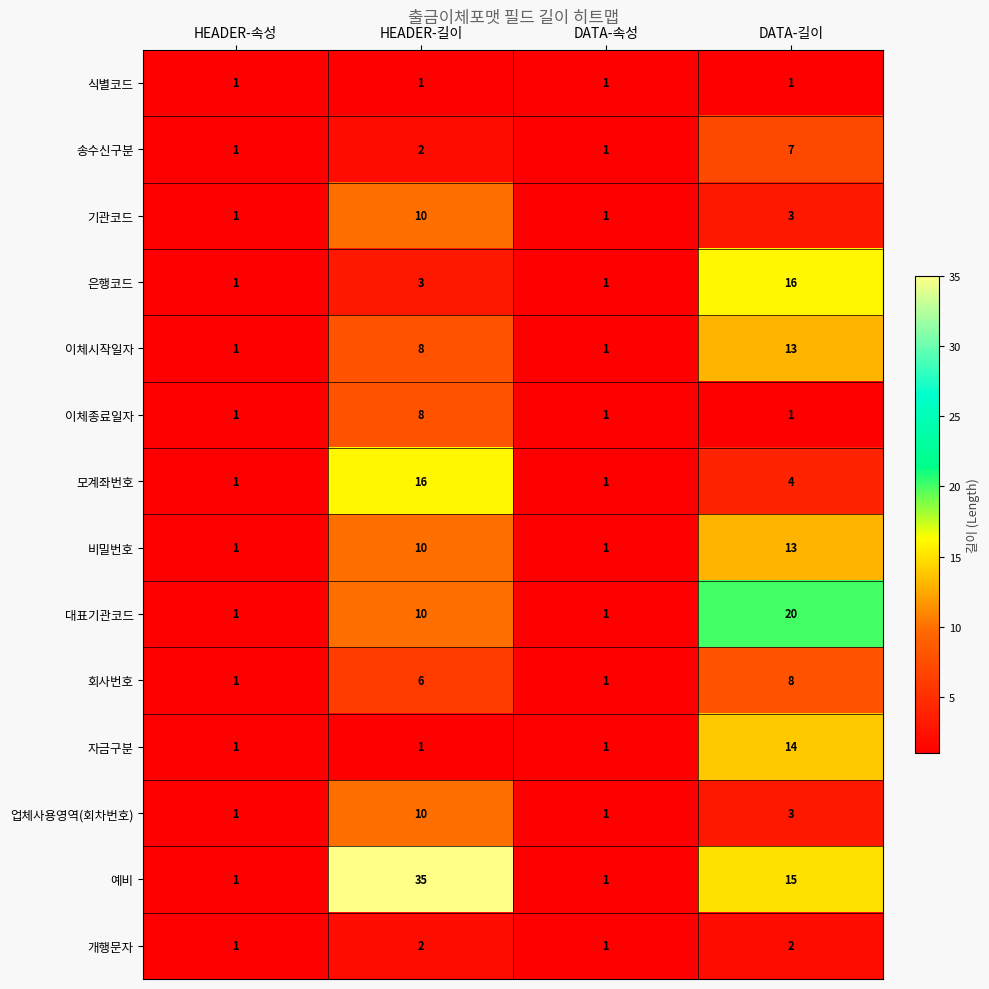

What is the spread (max minus min) of values at HEADER-길이?

34